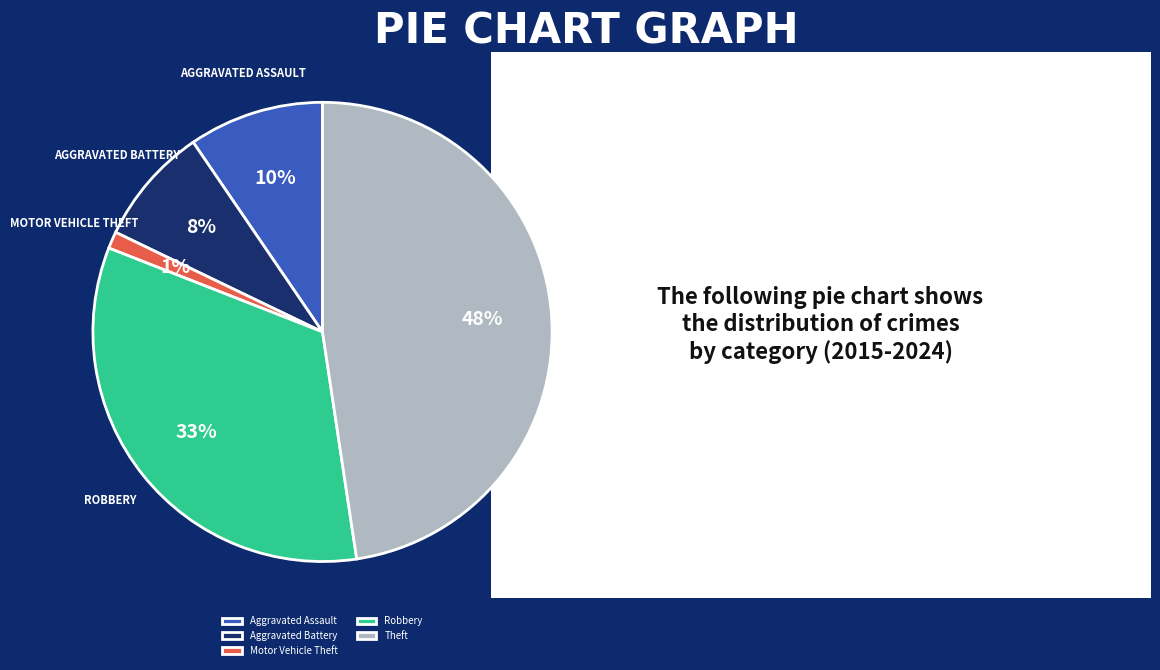

Is it true that Aggravated Battery is 8% of the pie?

True